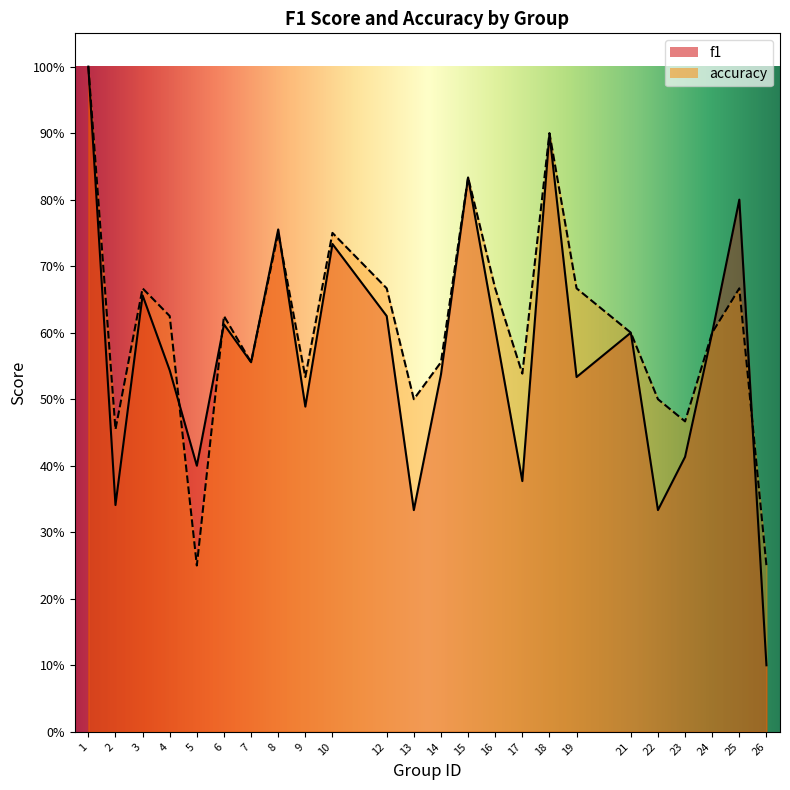

Between 6 and 5, which is larger?

6